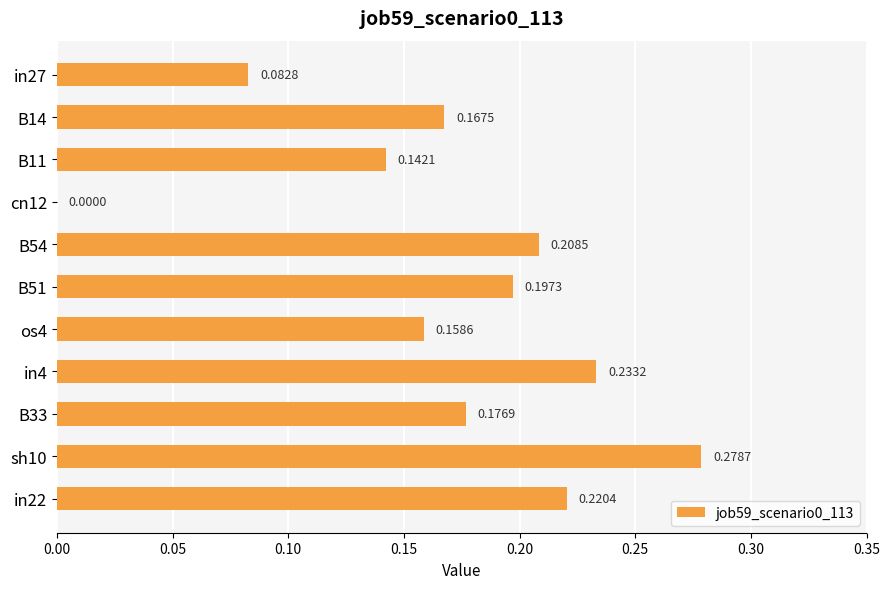

Are the bars horizontal?

Yes